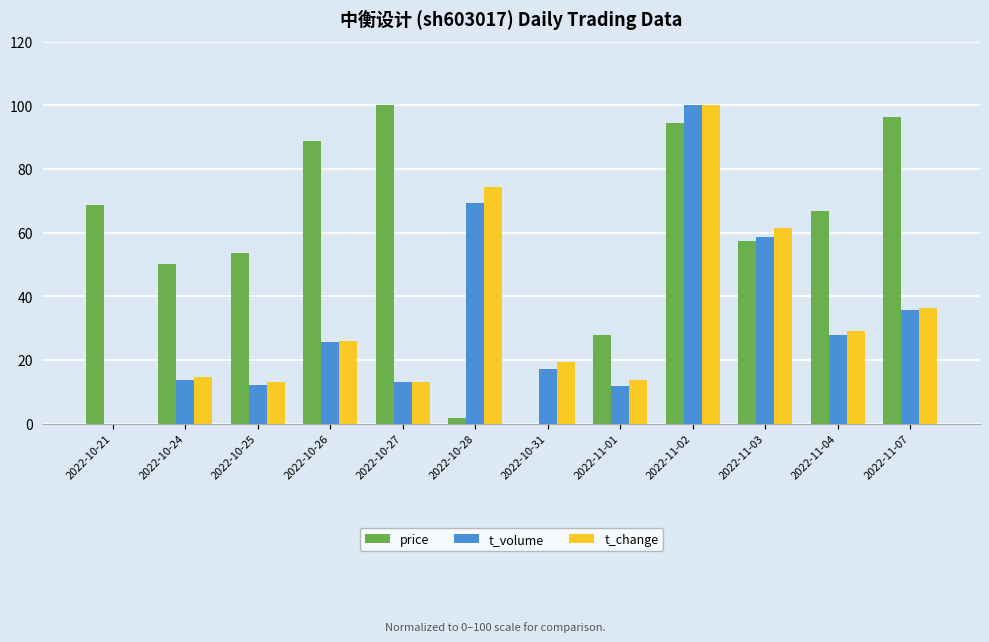

Between 2022-11-03 and 2022-11-04, which series saw the biggest shift?

t_change